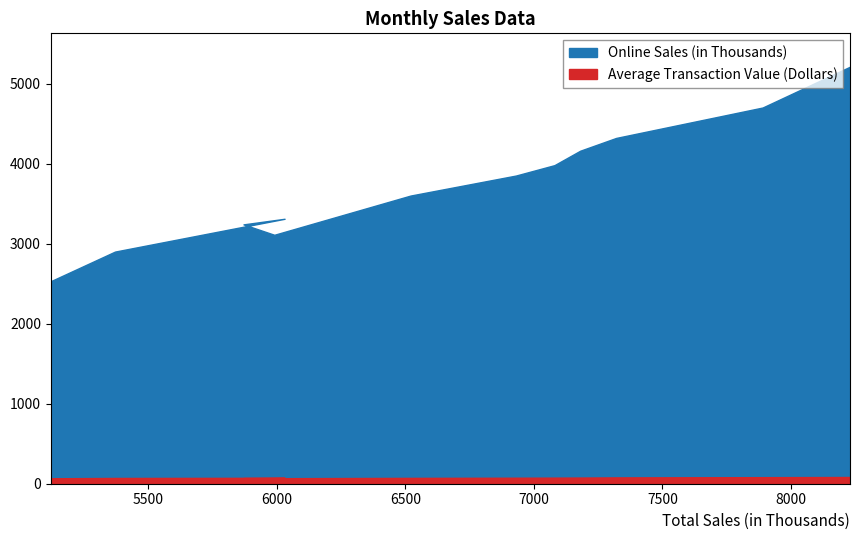

What is the smallest value displayed?

68